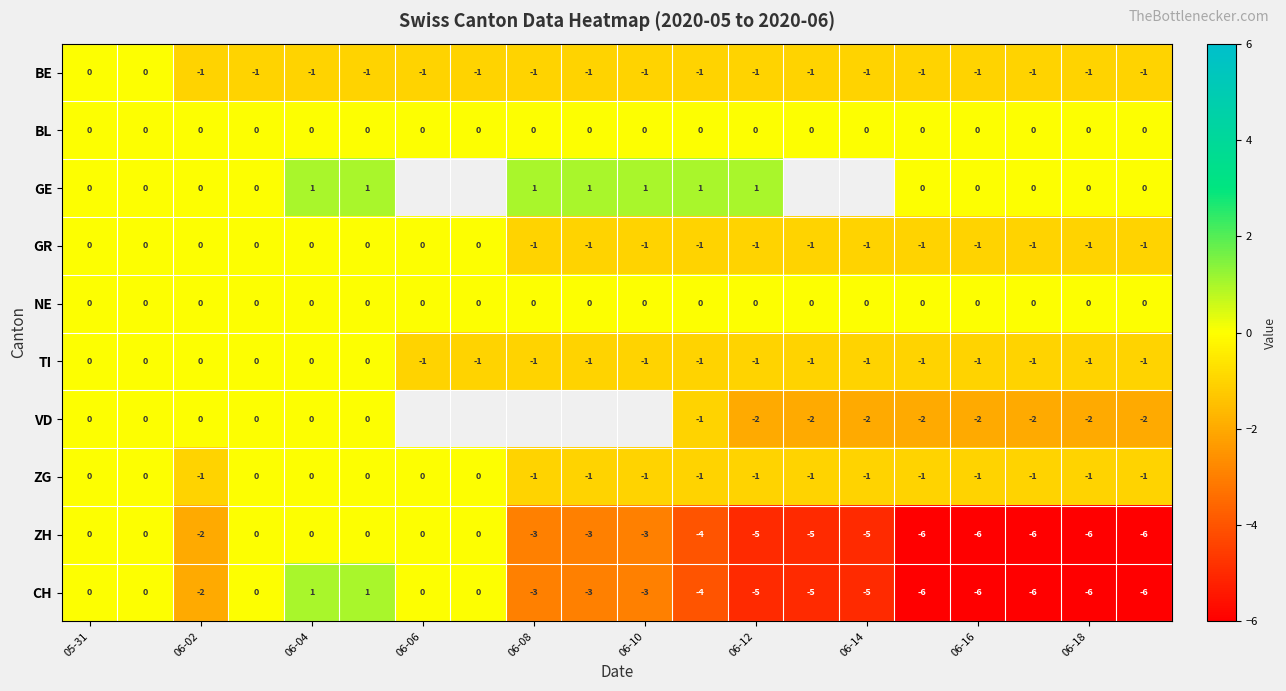

True or false: GR has a value of -1 at 06-06.

False